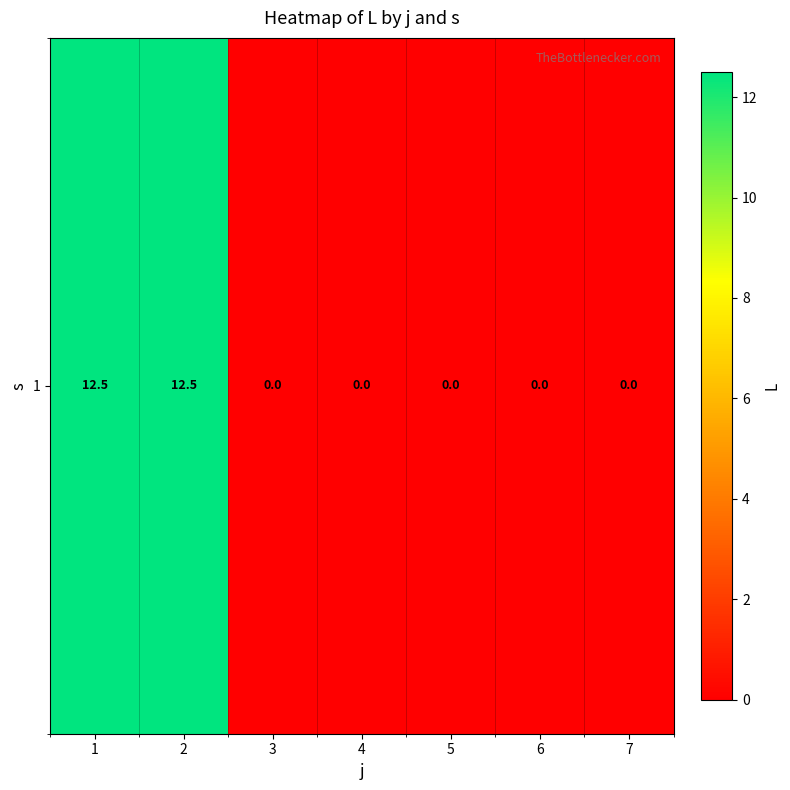

Which label corresponds to the smallest value in the chart?

3